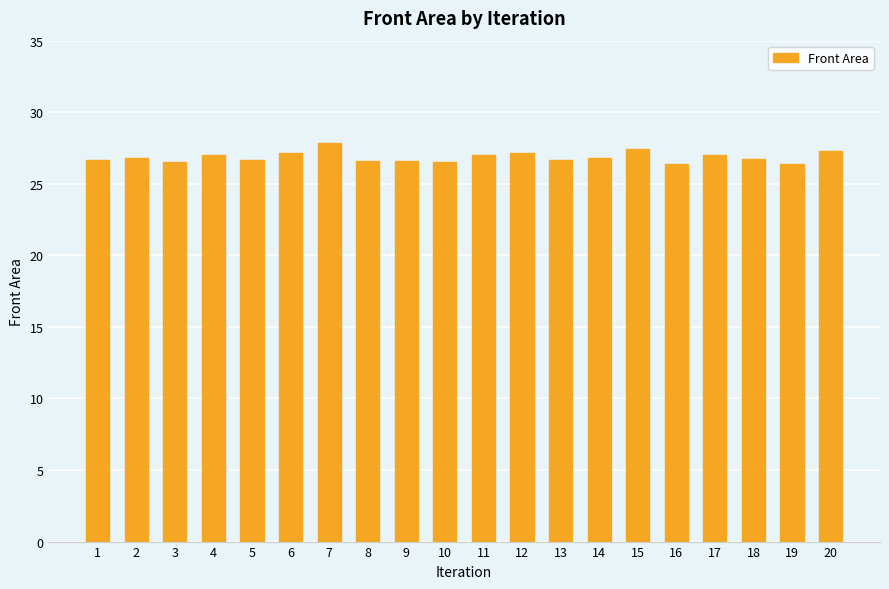

The chart shows a value of 26.4 at 16. True or false?

True